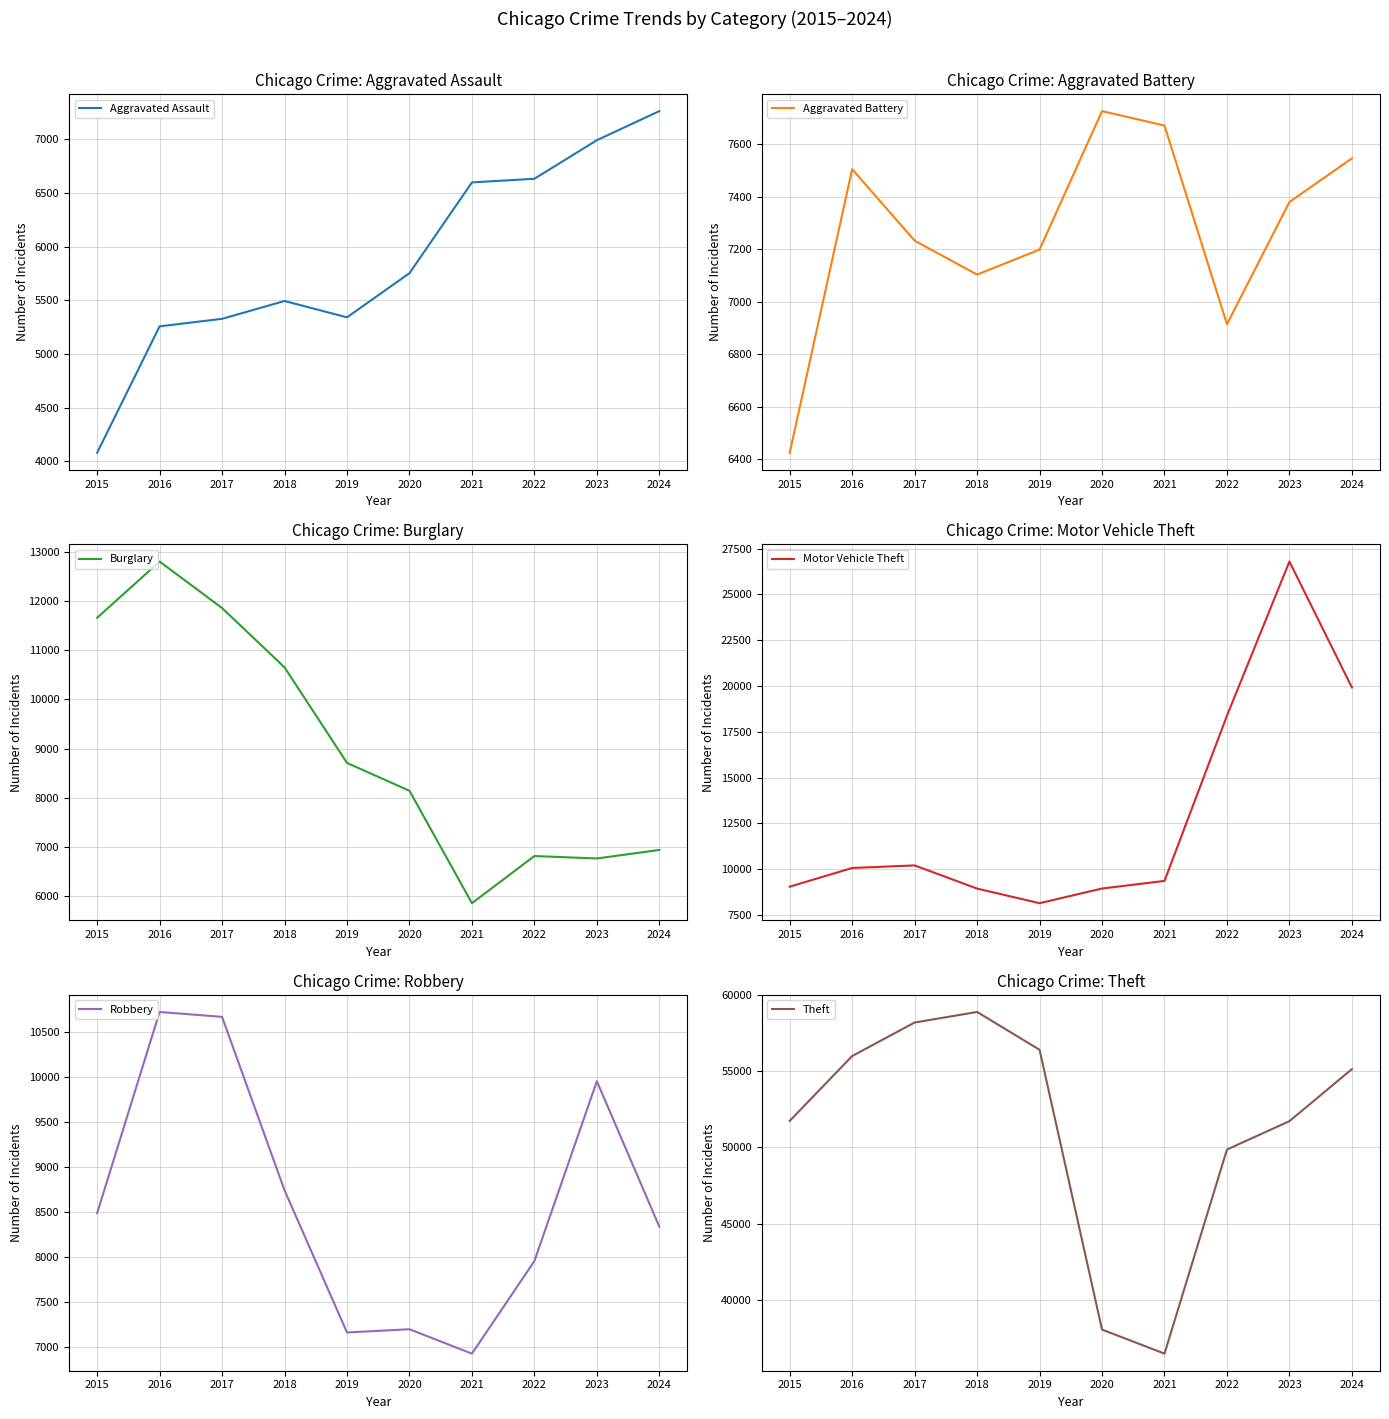

Reading left to right, extract all data points from this chart.

Aggravated Assault: 4080	5257	5327	5493	5341	5752	6597	6631	6990	7261
Aggravated Battery: 6425	7504	7232	7103	7198	7725	7670	6914	7379	7545
Burglary: 11662	12807	11860	10653	8707	8140	5851	6811	6762	6935
Motor Vehicle Theft: 9035	10056	10197	8931	8132	8934	9350	18377	26800	19921
Robbery: 8485	10719	10665	8739	7160	7196	6925	7953	9950	8335
Theft: 51739	55995	58197	58889	56408	38037	36458	49857	51719	55136